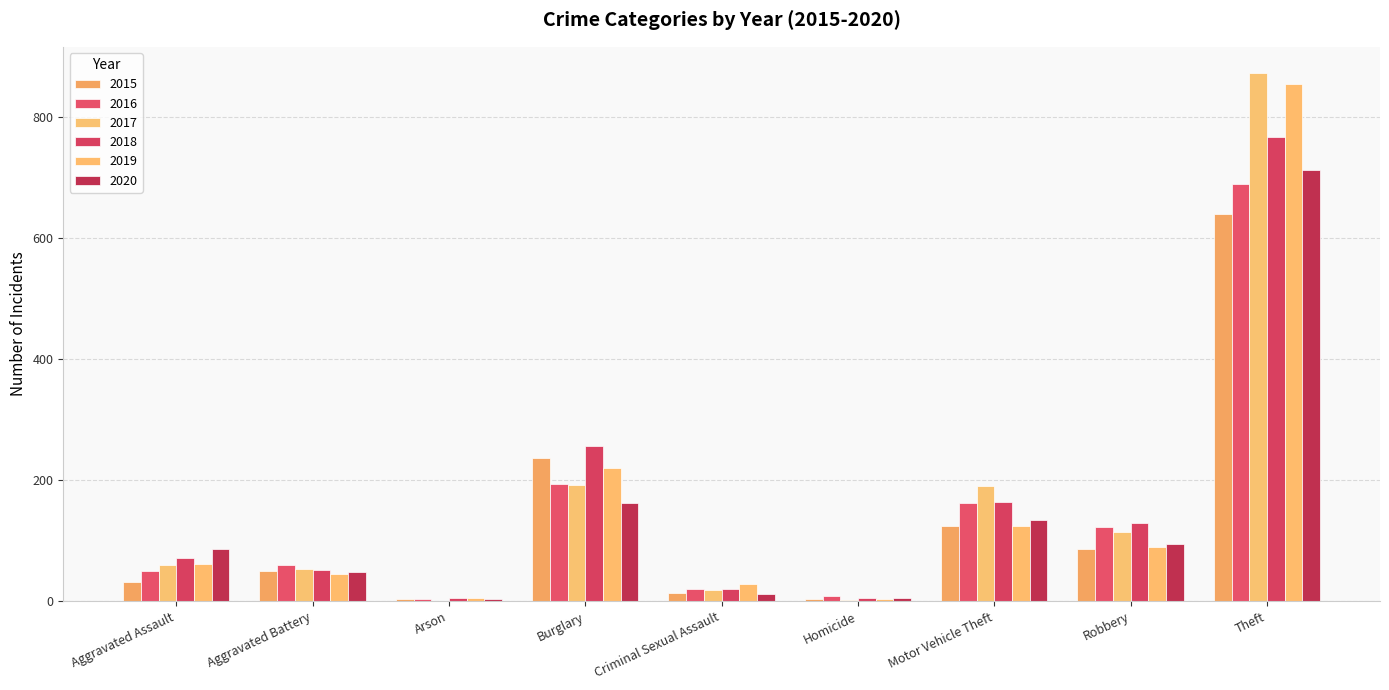

What are all the series names shown in the legend?

2015, 2016, 2017, 2018, 2019, 2020